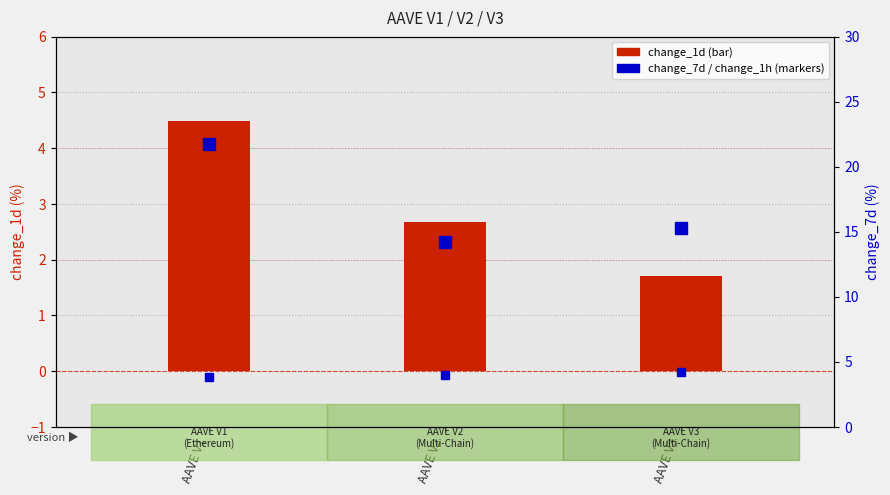

At which category is the sum across all series the highest?

AAVE V1